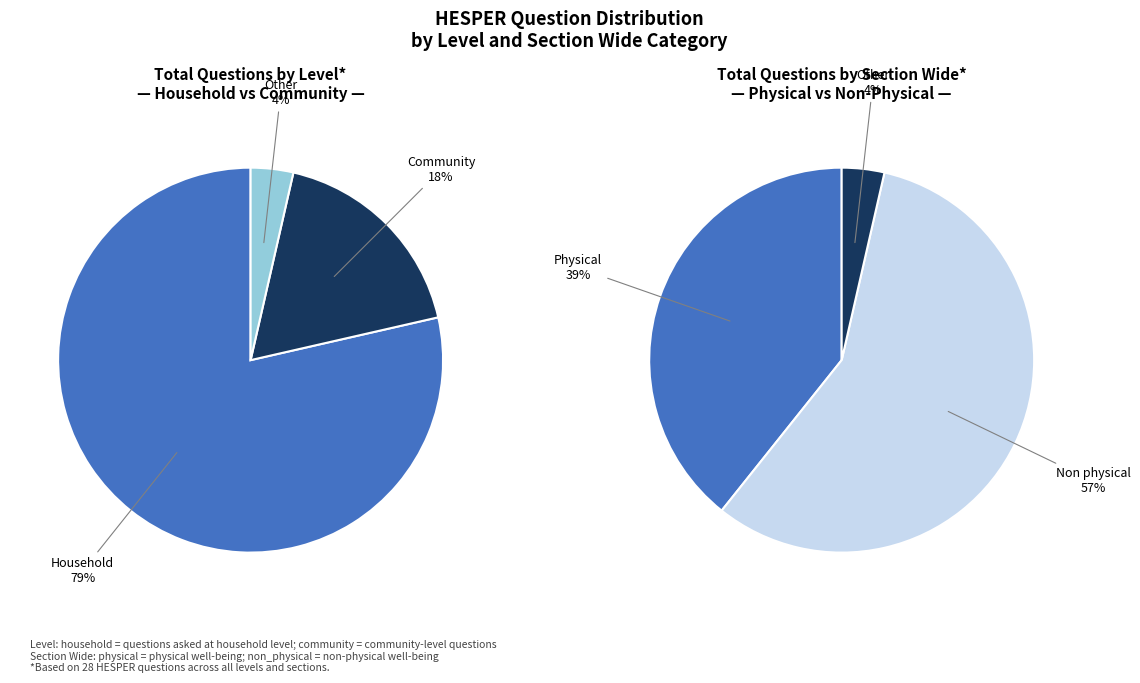

Between community and other, which is larger?

community